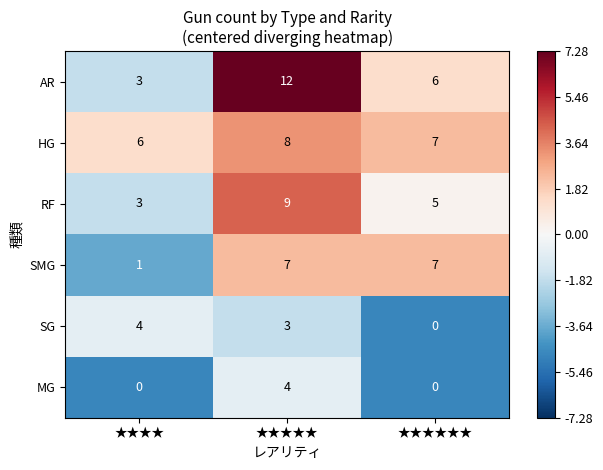

Rank the categories by HG value from highest to lowest.

★★★★★, ★★★★★★, ★★★★